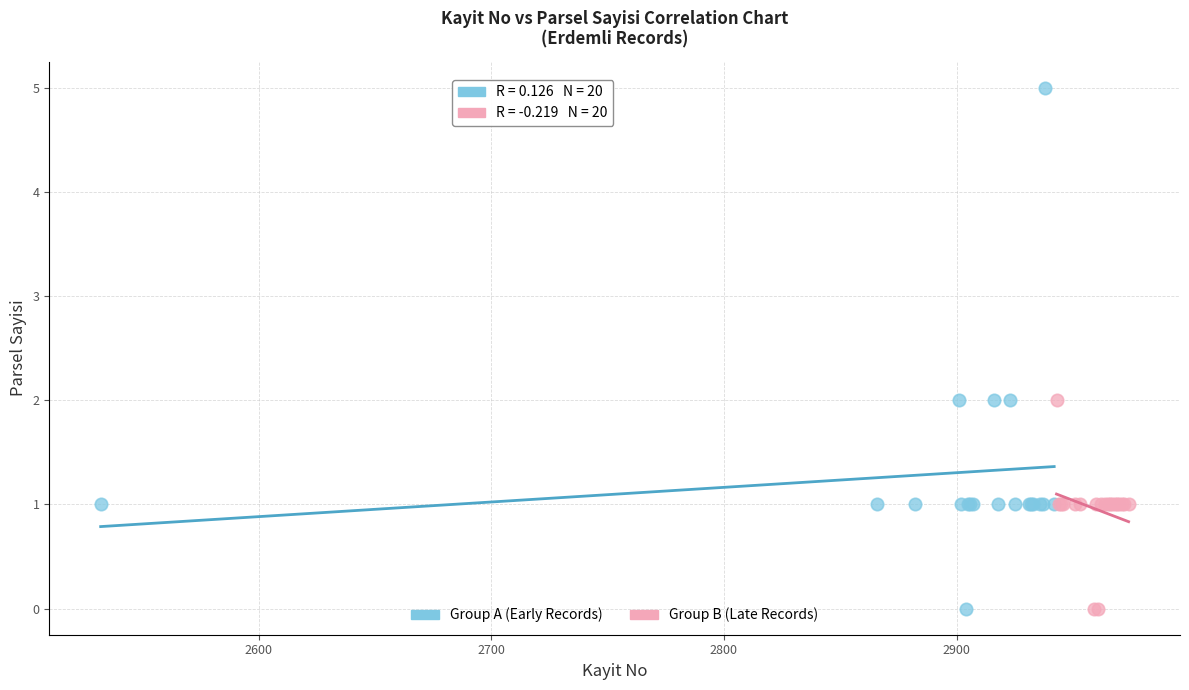

Which series has the largest Y range (max minus min)?

Group A (Early Records)